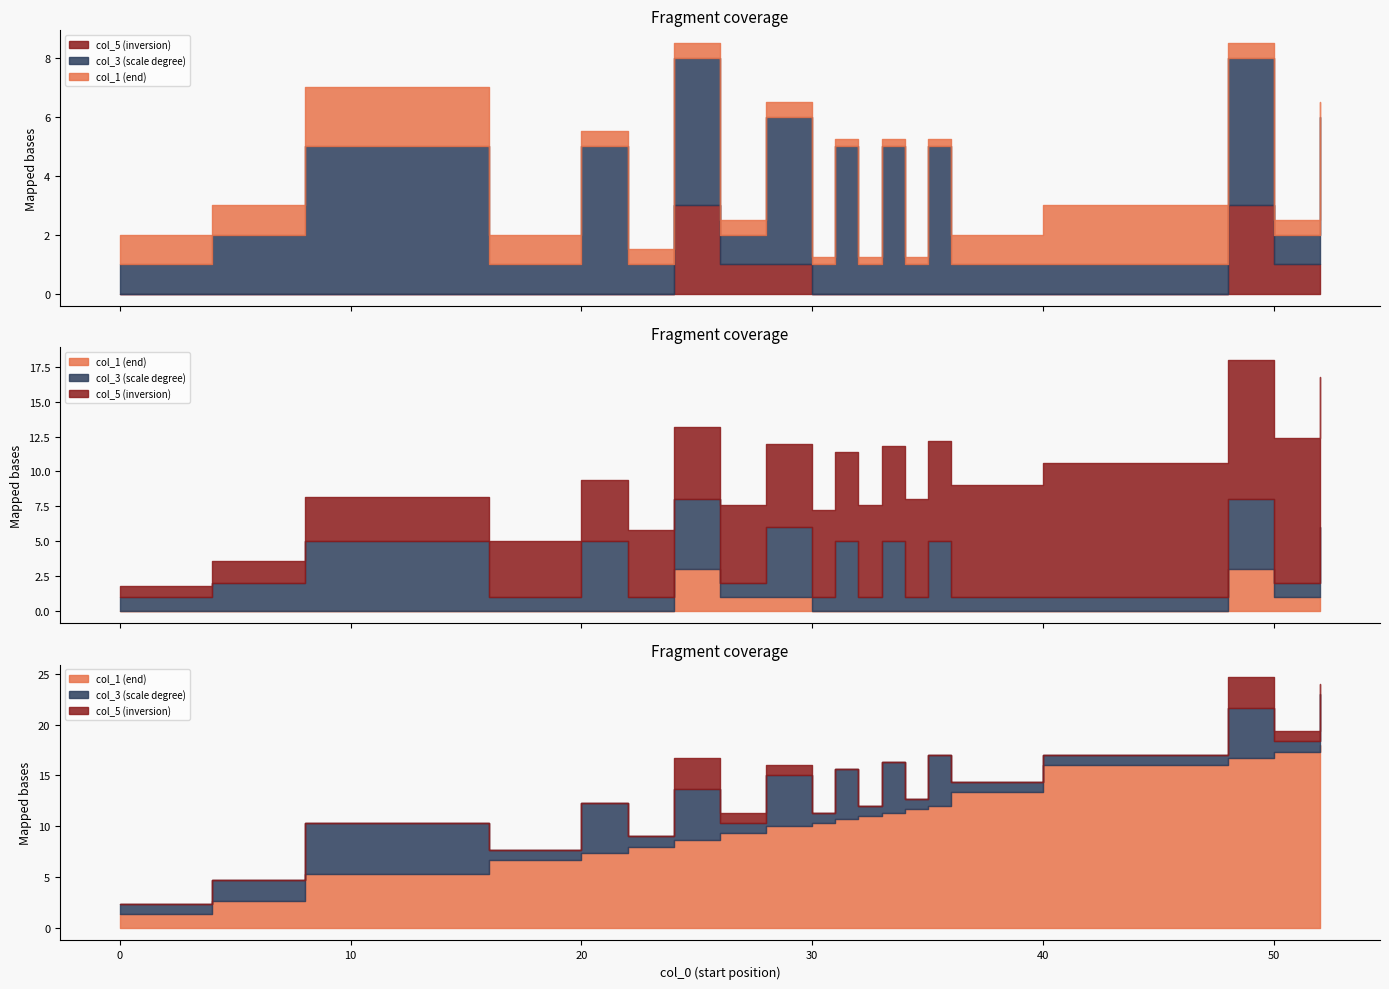

Read the col_5 value at 24.

3